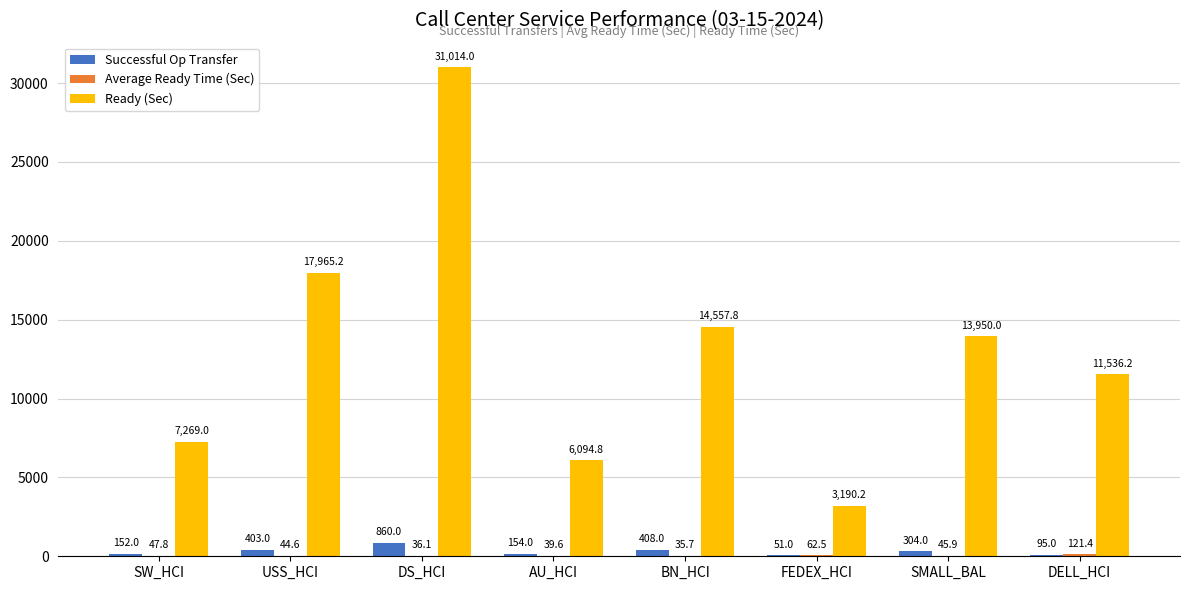

Are the bars horizontal?

No